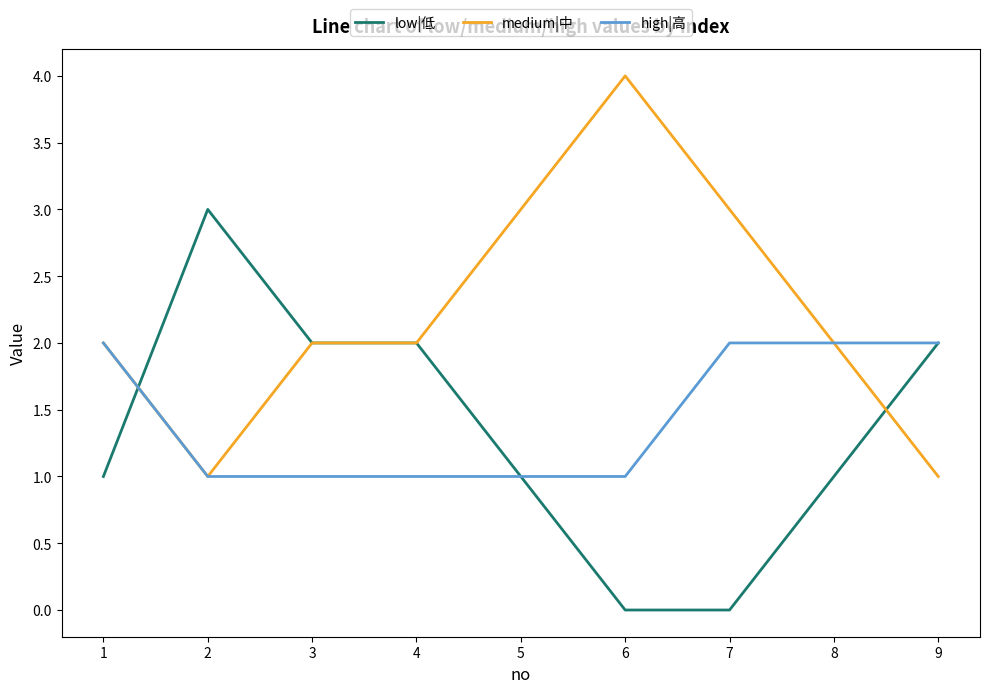

What is the approximate value of high|高 at 5?

1